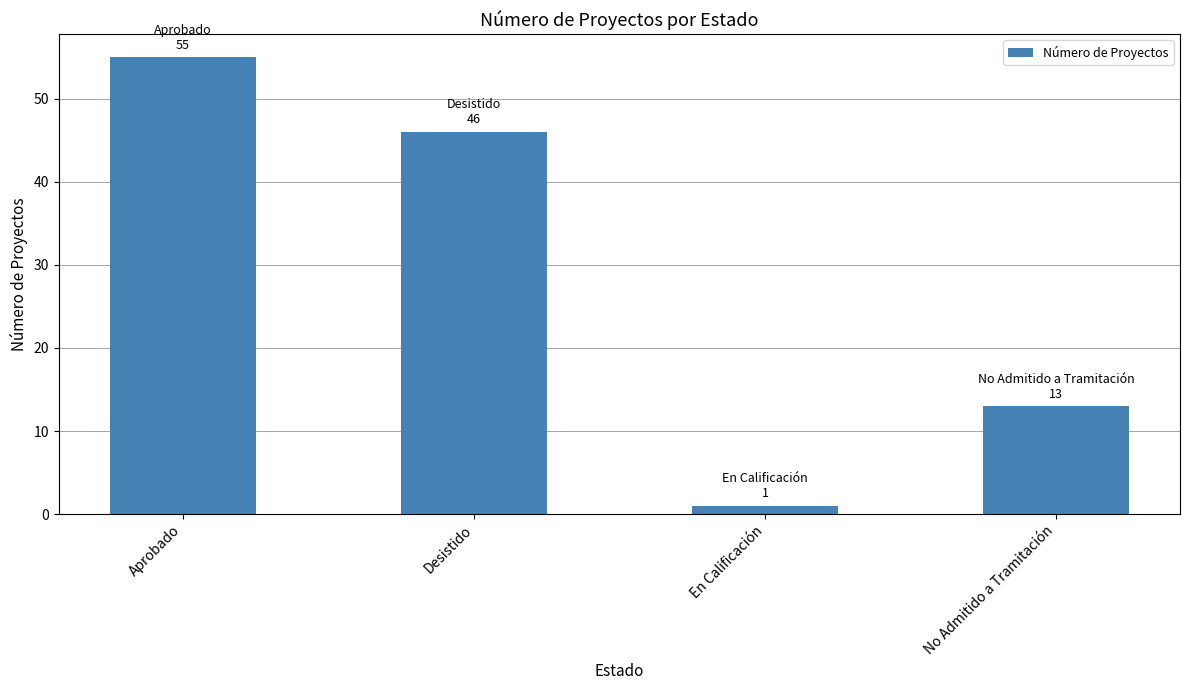

How many values are between 13 and 55?

3